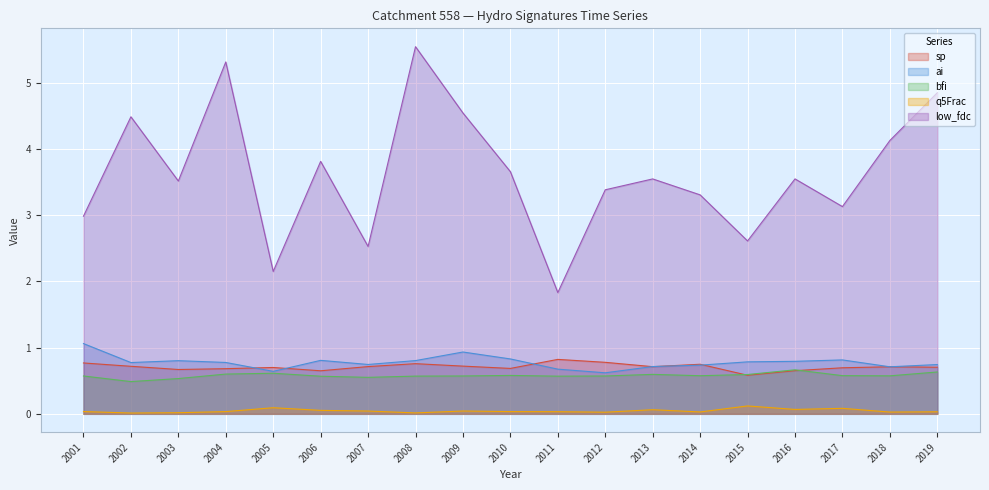

What is the value of the sp point at the 15th from the left?

0.6